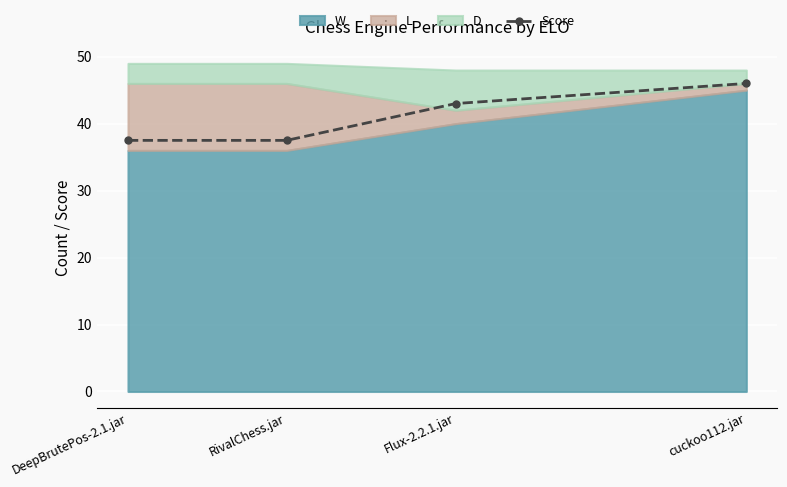

Which label corresponds to the largest value in the chart?

cuckoo112.jar